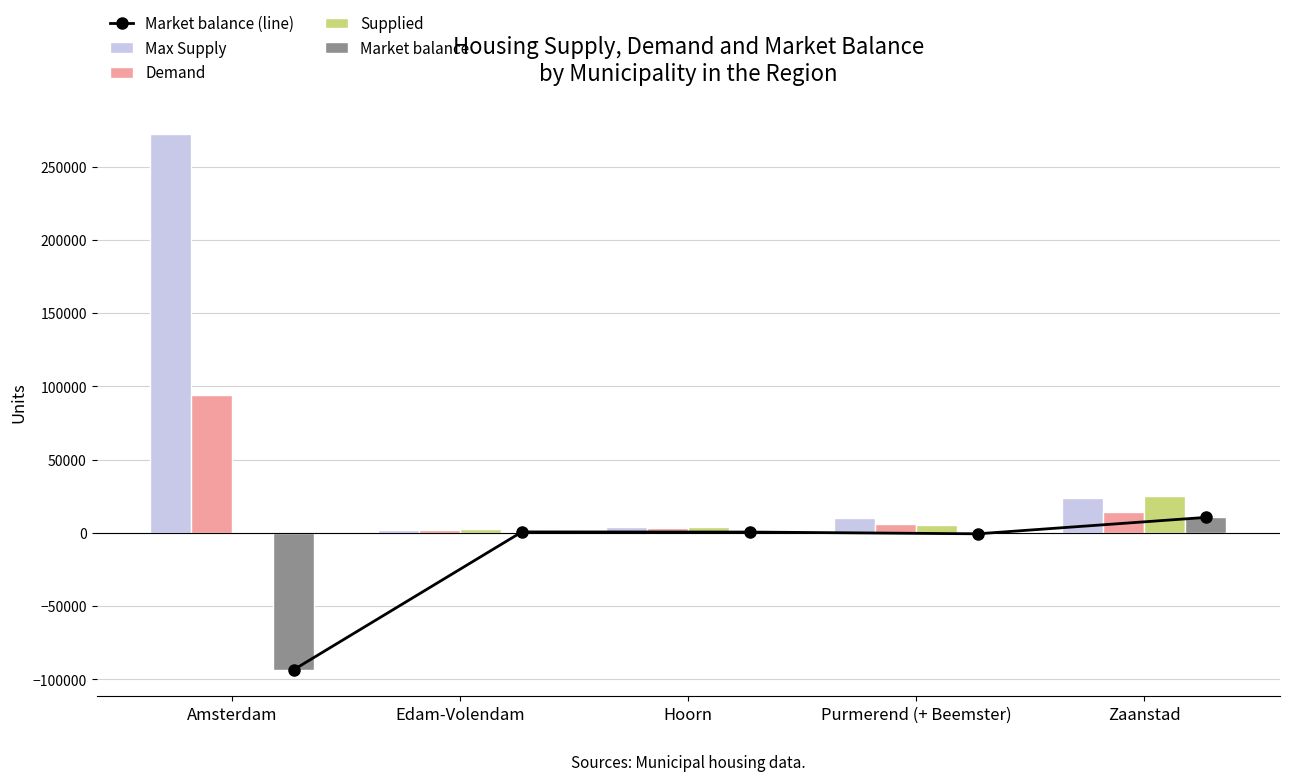

List the labels in order of Market balance value, largest first.

Zaanstad, Edam-Volendam, Hoorn, Purmerend (+ Beemster), Amsterdam